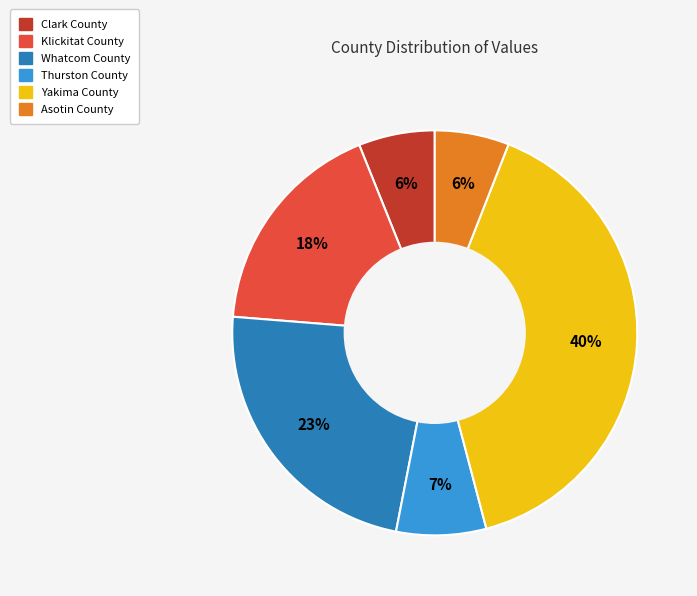

To the nearest percent, what is the combined percentage of Asotin County and Clark County?

12%